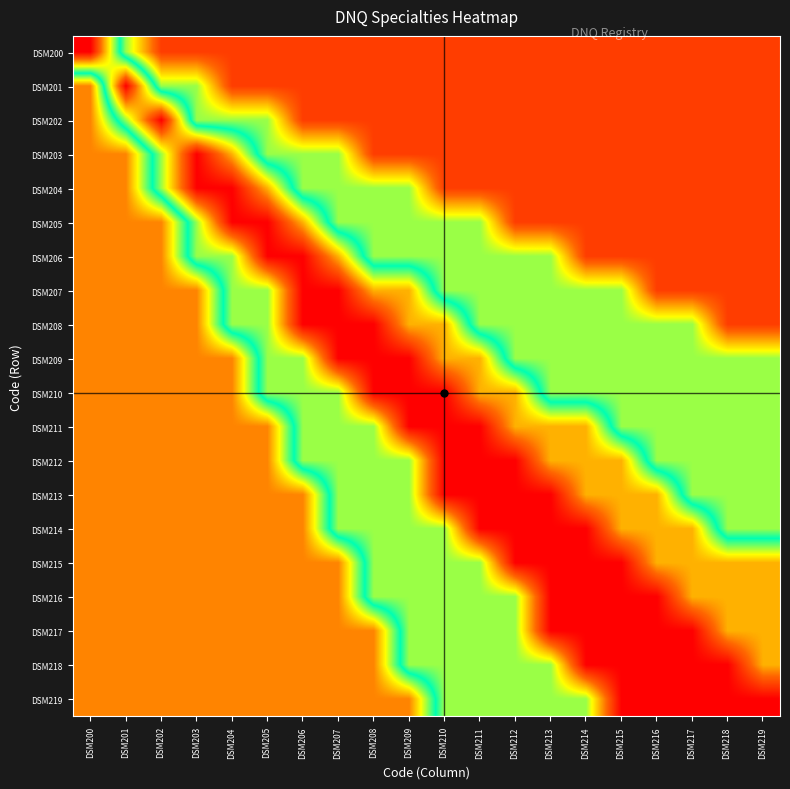

At how many categories does at least one series exceed 0?

20